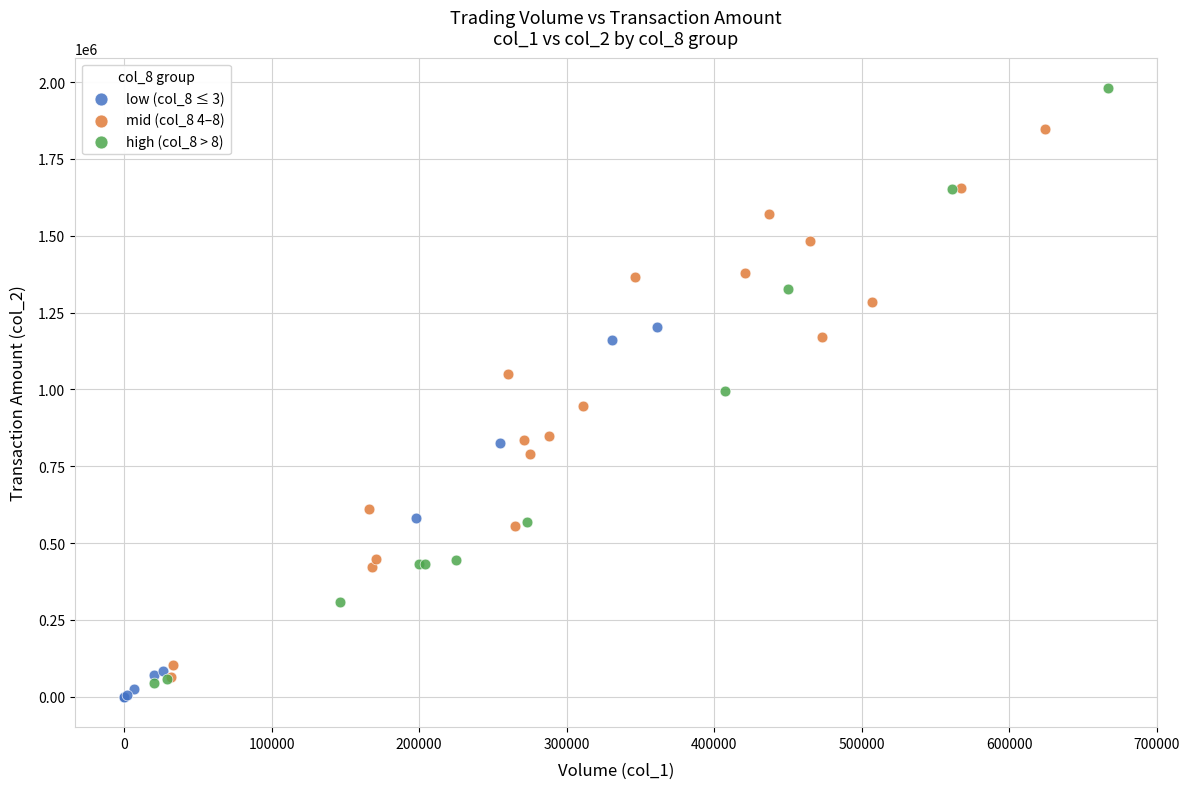

Which series has the largest Y range (max minus min)?

high (col_8 > 8)